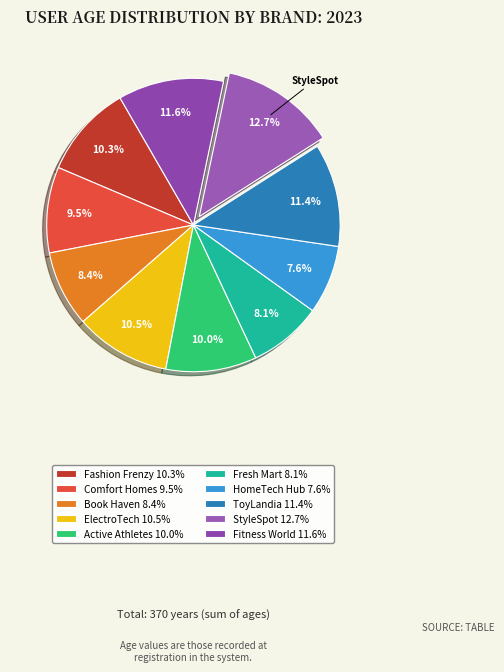

Count the number of slices in the pie.

10